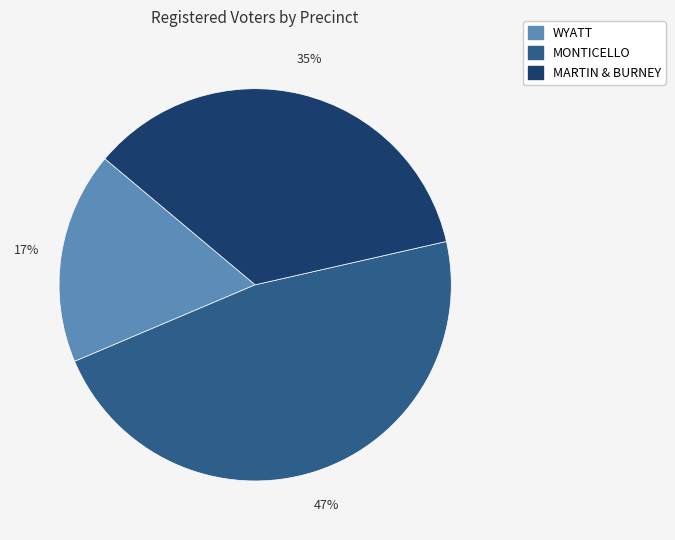

To the nearest percent, what percentage of the pie is MARTIN & BURNEY?

35%